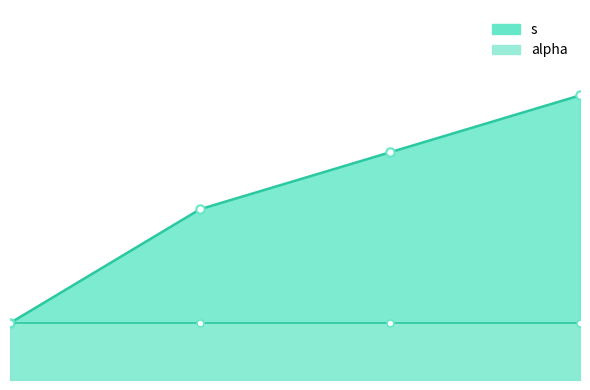

What is the average value of the alpha_line series?

1